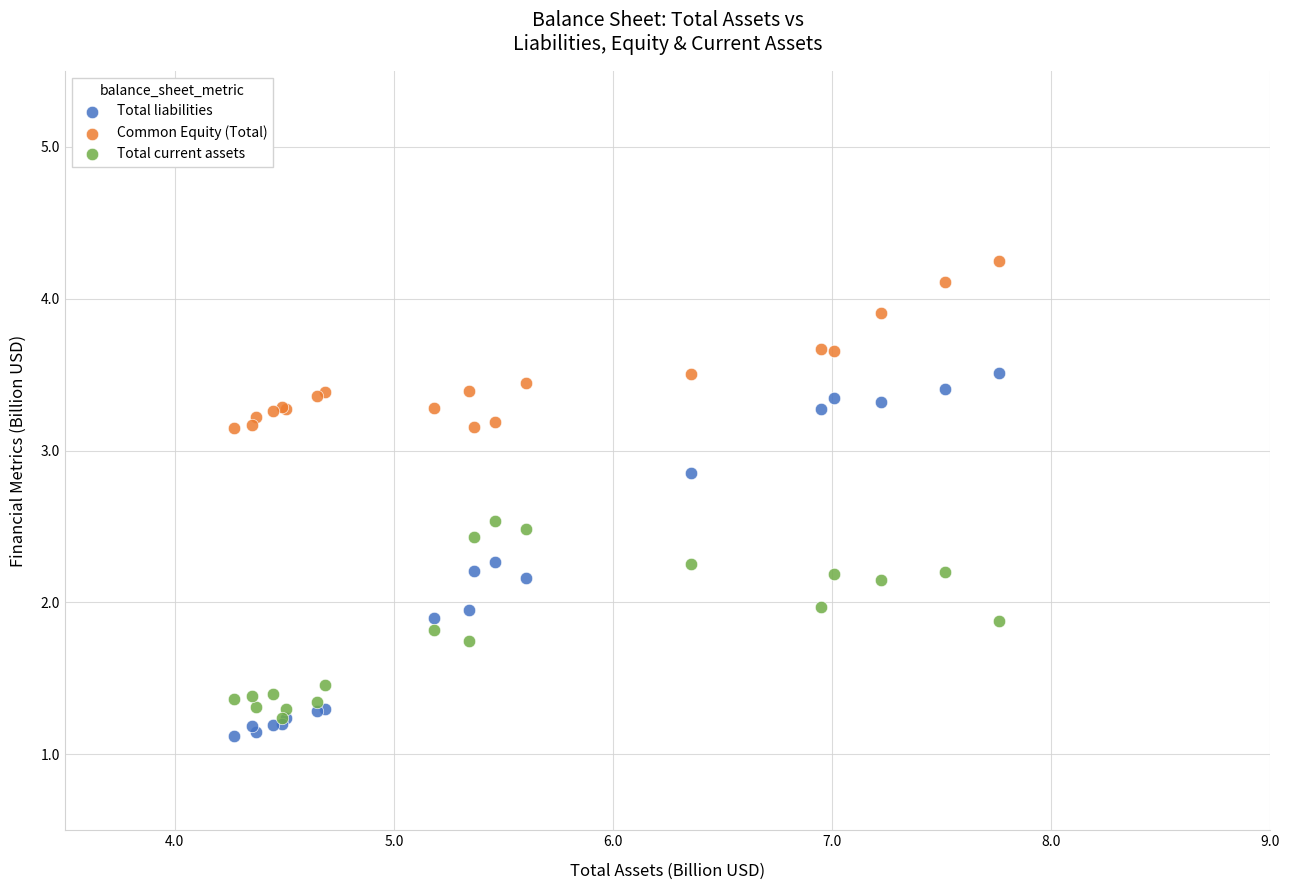

What are all the series names shown in the legend?

Total liabilities, Common Equity (Total), Total current assets